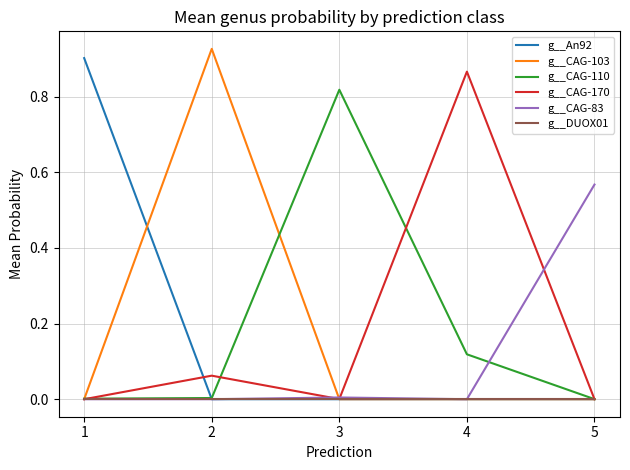

In g__CAG-110, how many points are higher than both neighbors (excluding endpoints)?

1